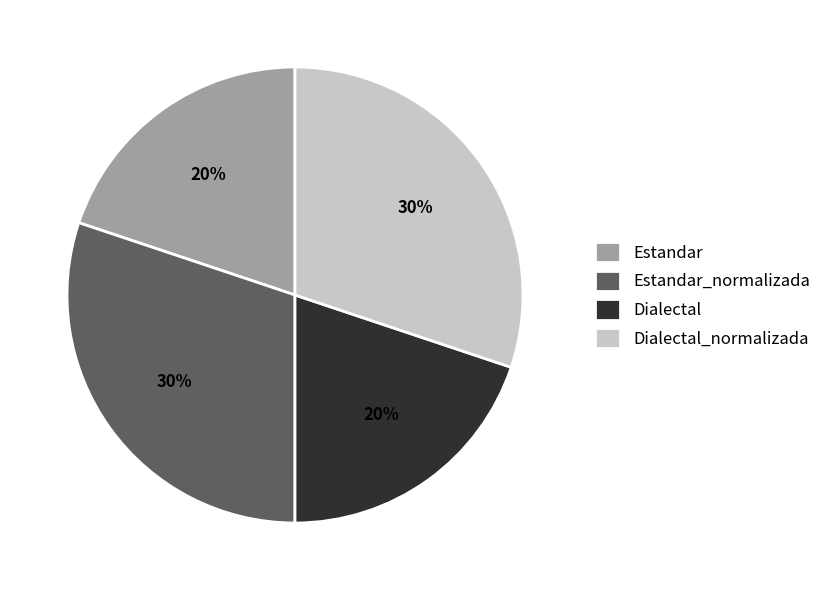

How many slices are in this pie chart?

4